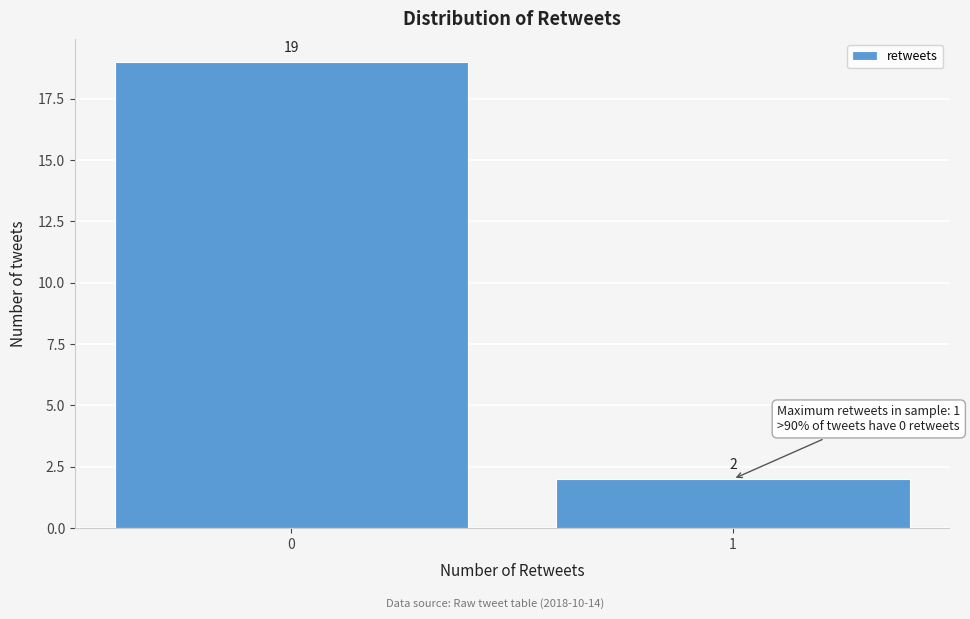

Reading left to right, what are all the values shown in this chart?

0=19	1=2